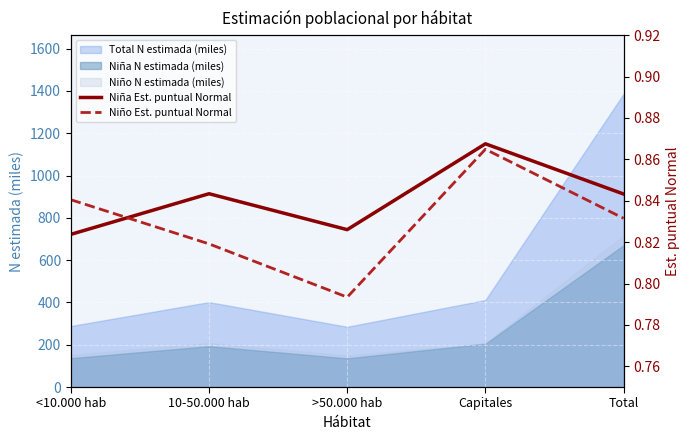

Count the Niño Est. puntual Normal values in the range 0 to 1.

5